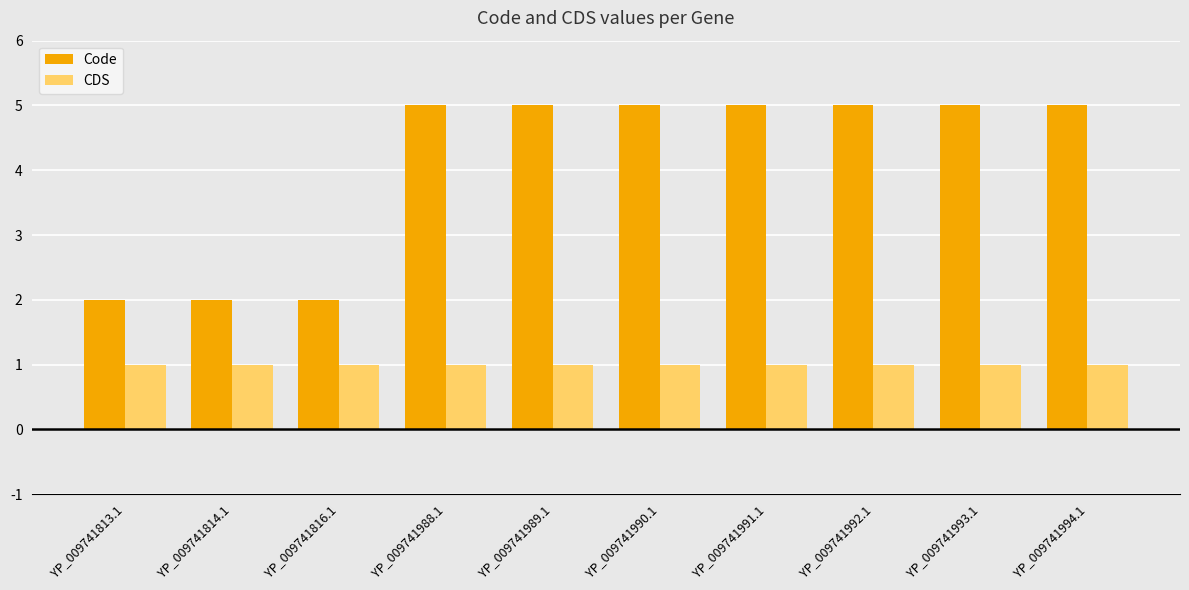

How many groups of bars are there?

10